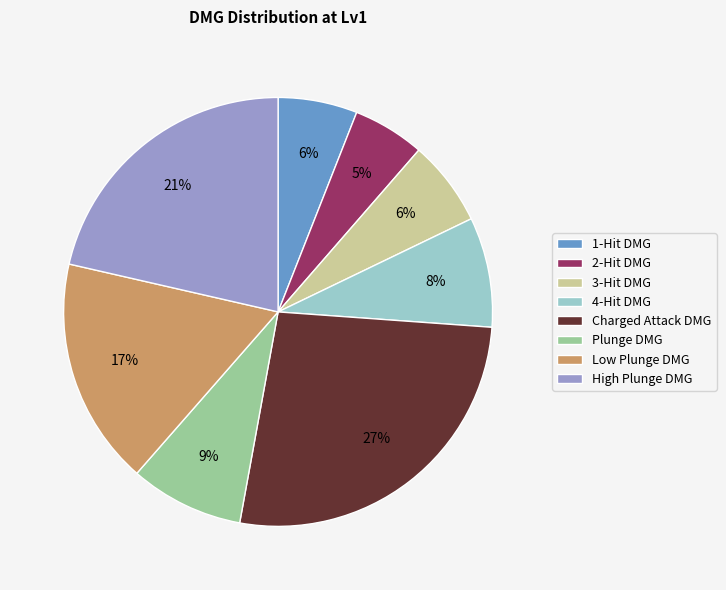

Is the sum of Plunge DMG and 4-Hit DMG greater than half?

No